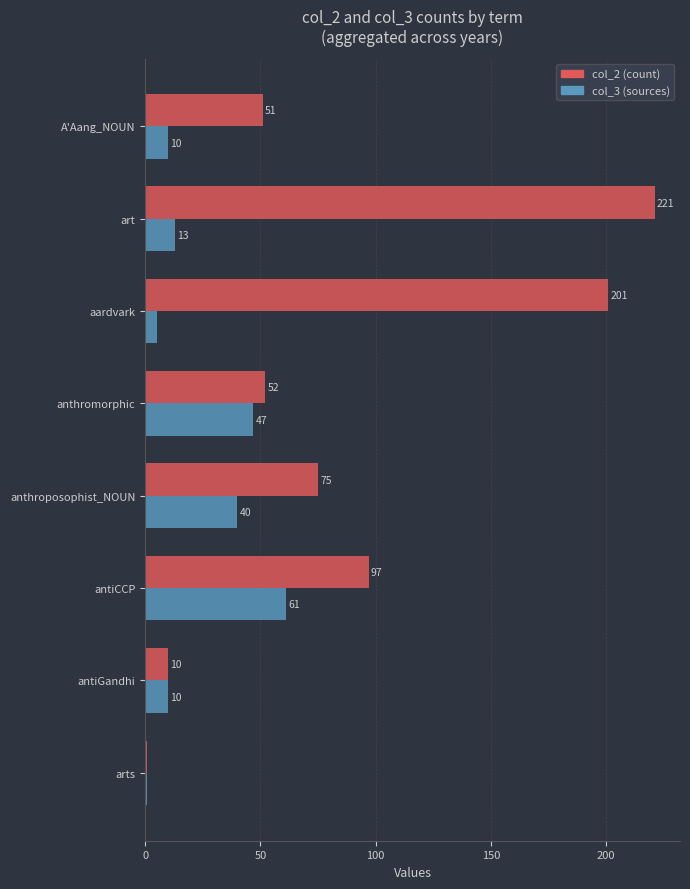

True or false: col_2 (count) has a value of 323 at aardvark.

False